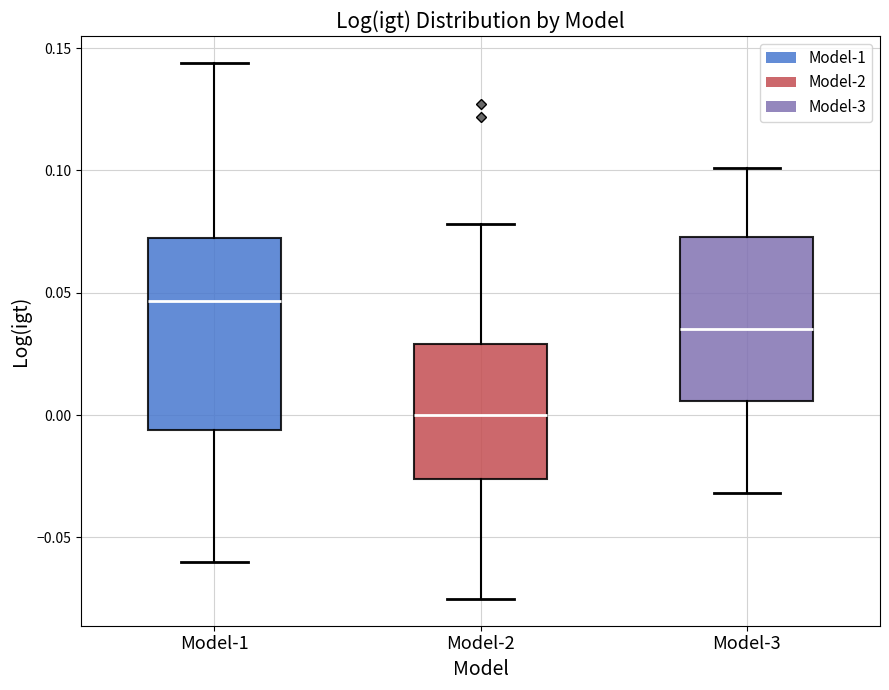

Reading left to right, transcribe this box plot: for each box, give where its median line is, the range the box spans, and where its two whiskers end, as read against the y-axis. The values are not printed on the chart, so give them approximately, as read against the axis.

Model-1: median 0.045, box -0.005 to 0.070, whiskers -0.060 to 0.145
Model-2: median 0.000, box -0.025 to 0.030, whiskers -0.075 to 0.080
Model-3: median 0.035, box 0.005 to 0.075, whiskers -0.030 to 0.100